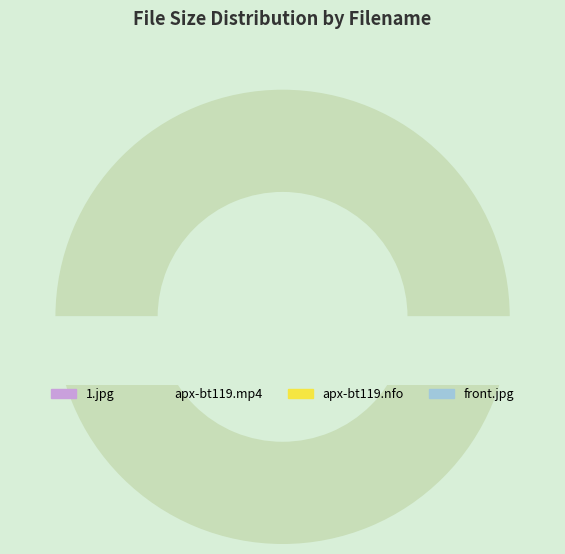

Which has a higher value, 1.jpg or apx-bt119.mp4?

apx-bt119.mp4